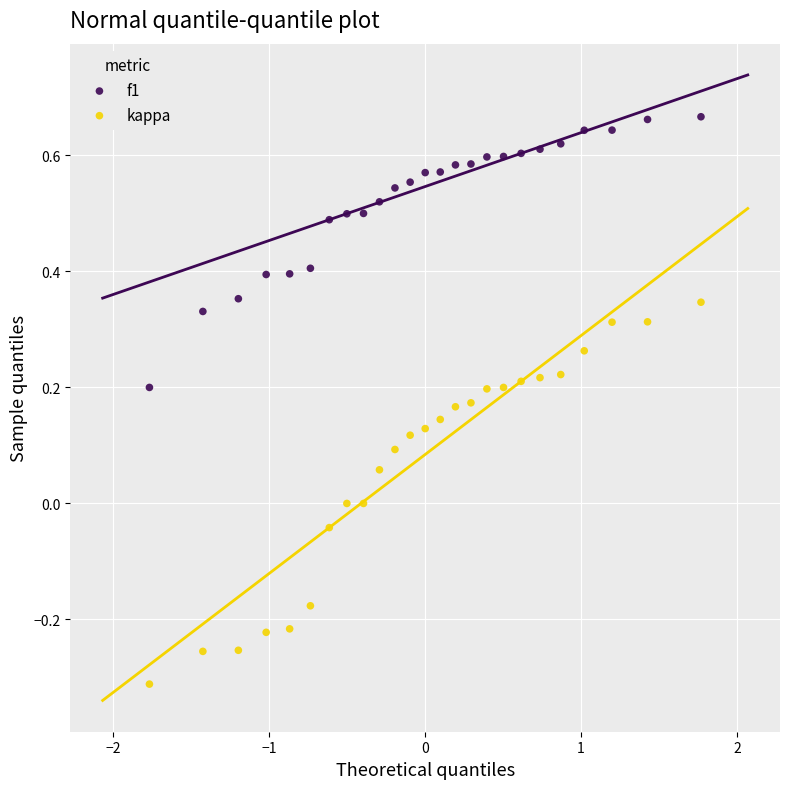

Which series contains the lowest Y value?

kappa